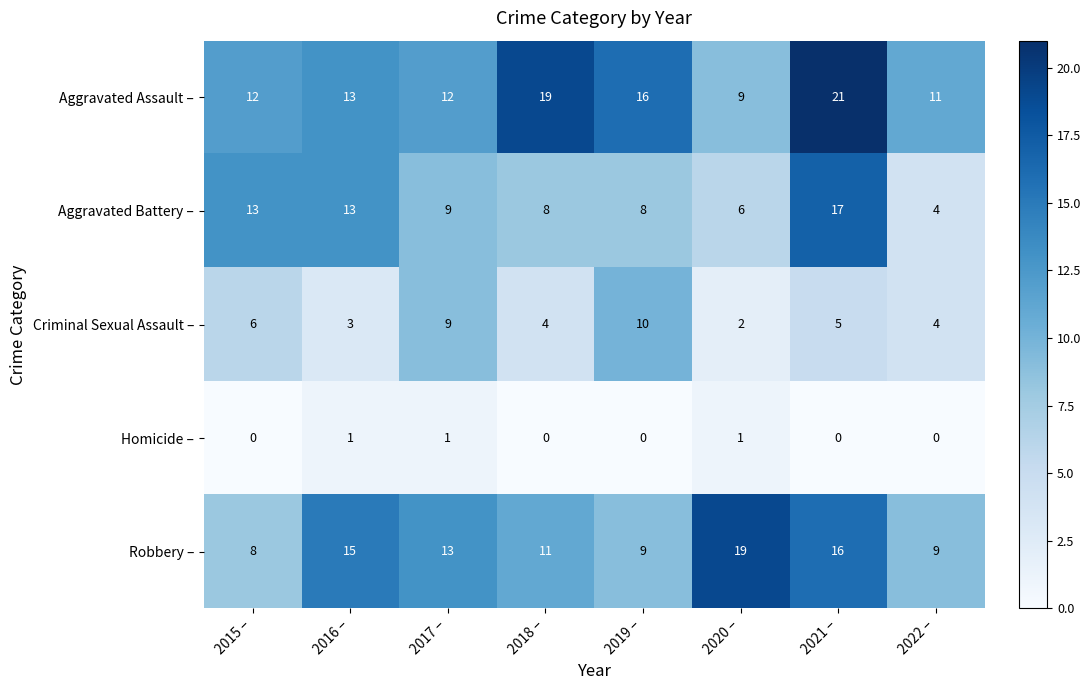

Count the number of categories in the chart.

8